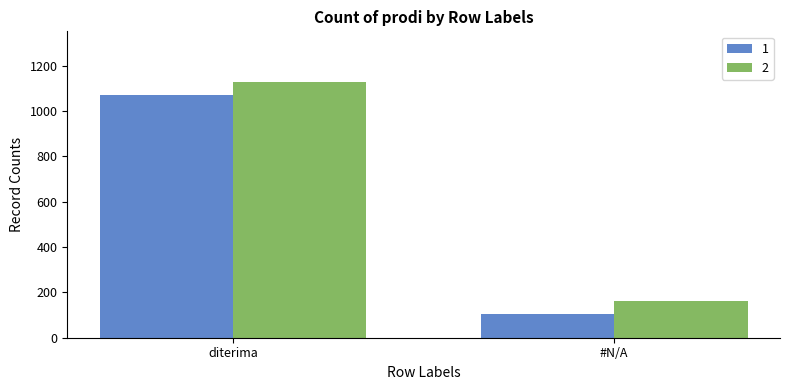

Reading left to right, transcribe all the data shown in this chart.

1: 1070	105
2: 1126	163